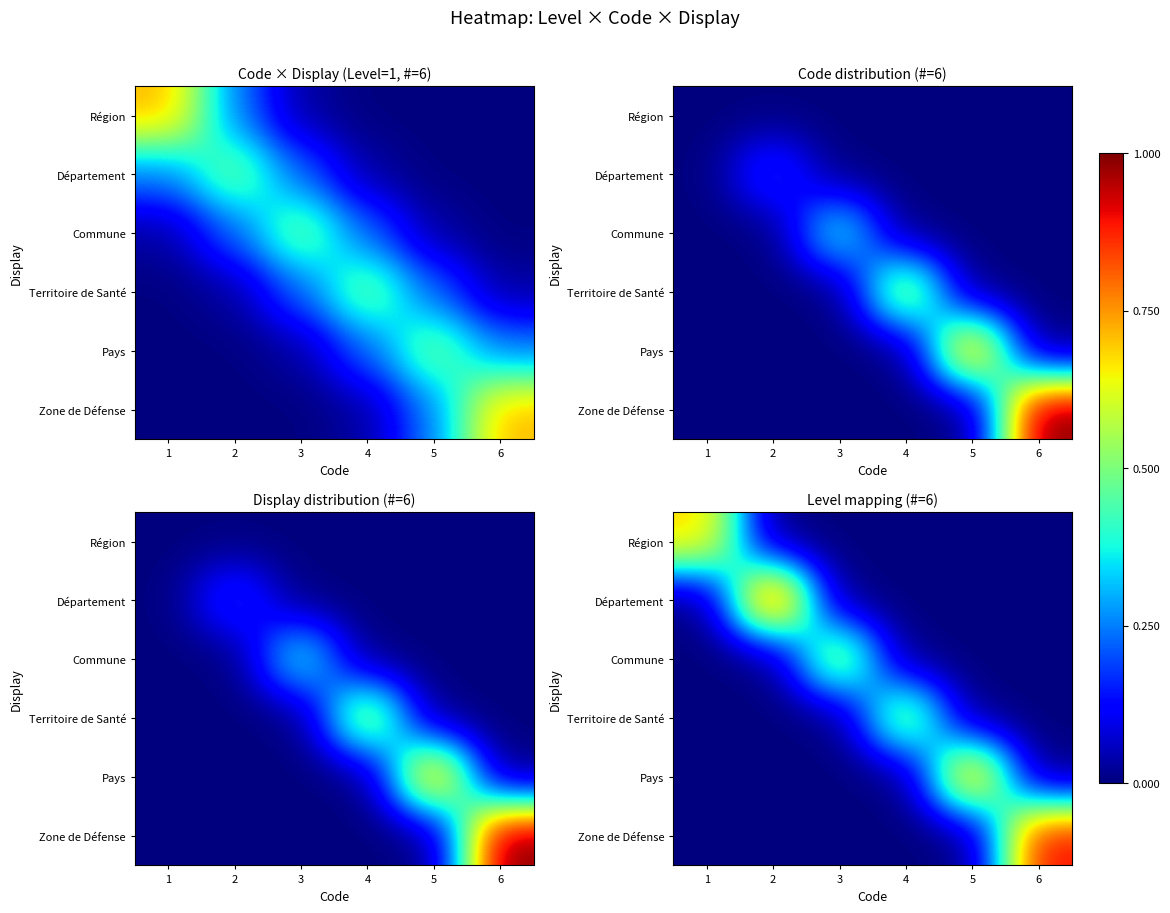

What is the total value across all series at 6?

0.9